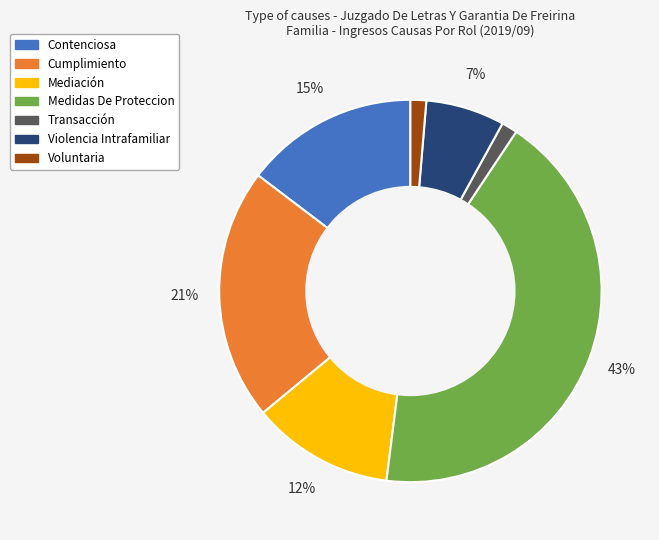

Which category has the biggest portion of the pie?

Medidas De Proteccion